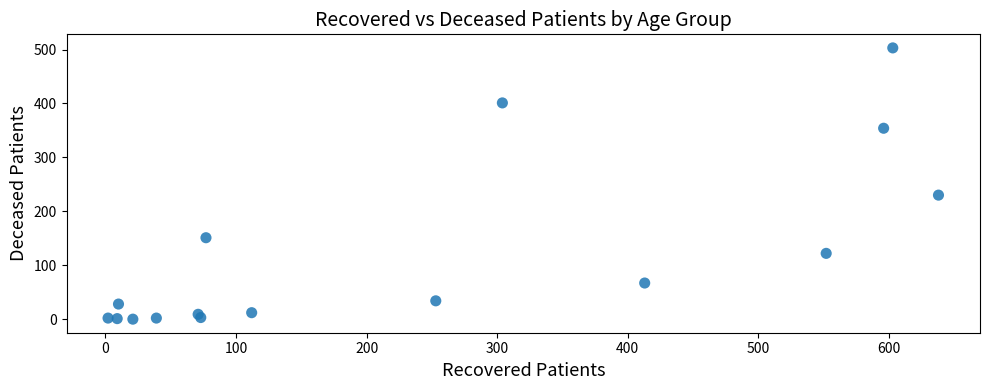

What Y value in the scatter plot is closest to 251?

230